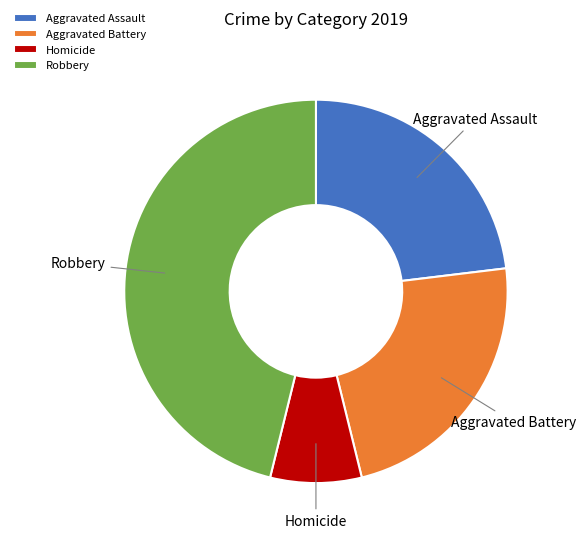

Is Aggravated Assault the majority of the pie?

No